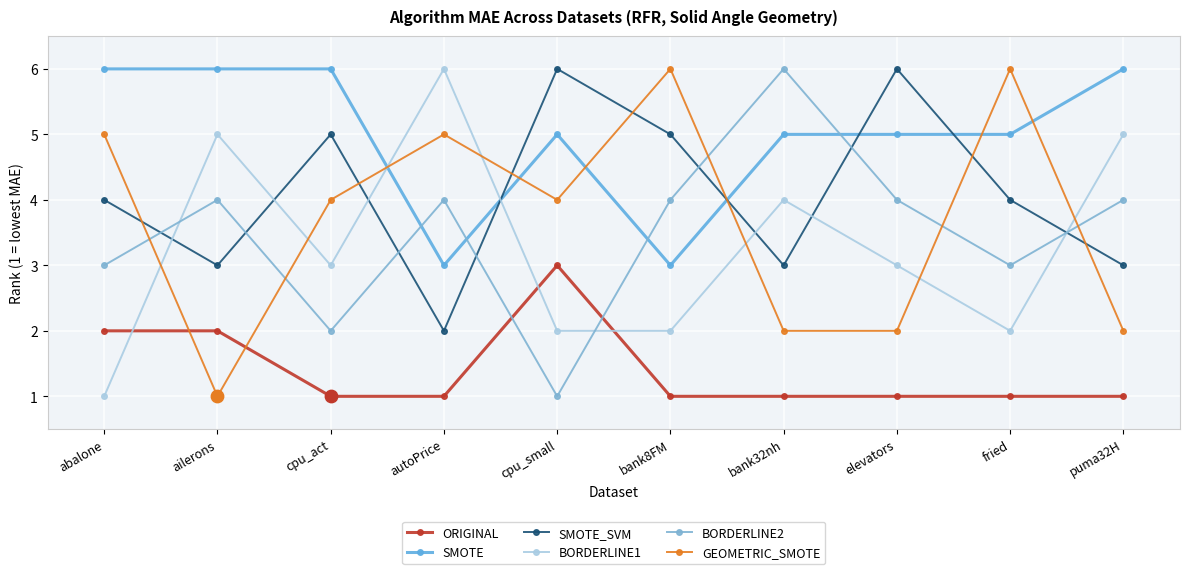

Which series has the largest total across all categories?

SMOTE